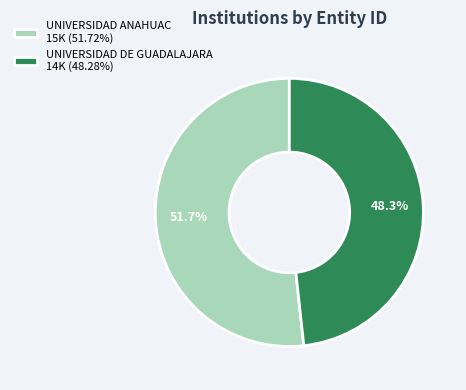

To the nearest percent, what is the average slice percentage?

50%